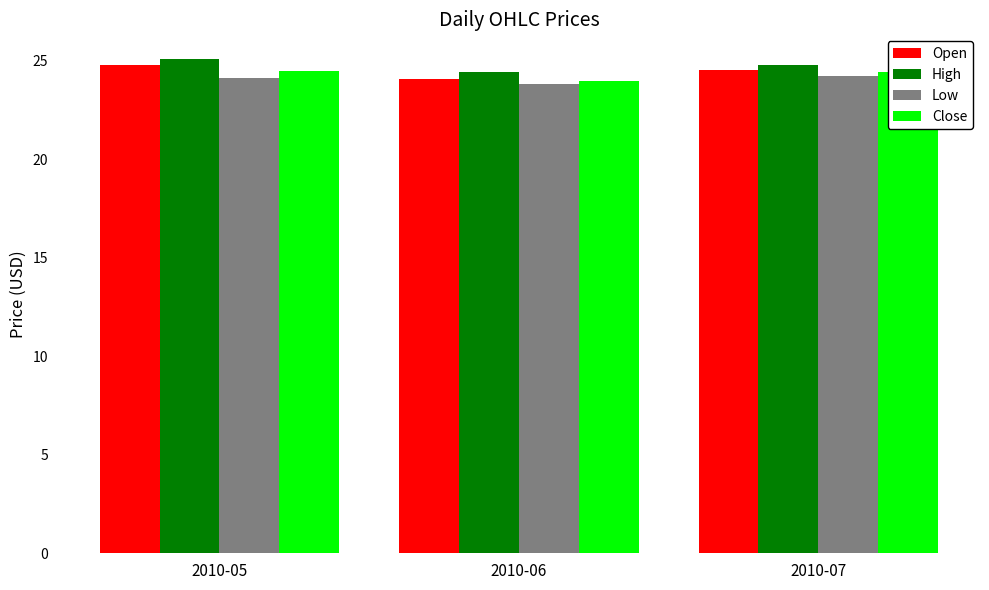

What is the sum of all Close values?

72.9